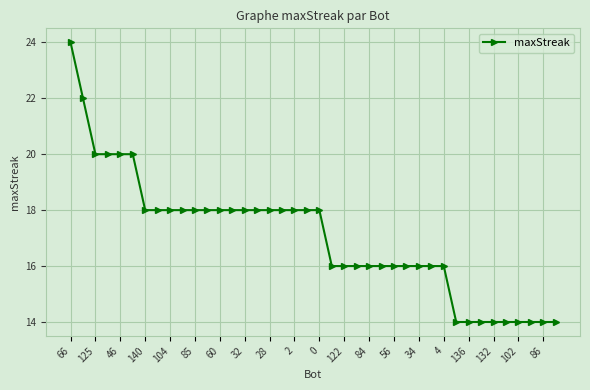

What is the average value?

17